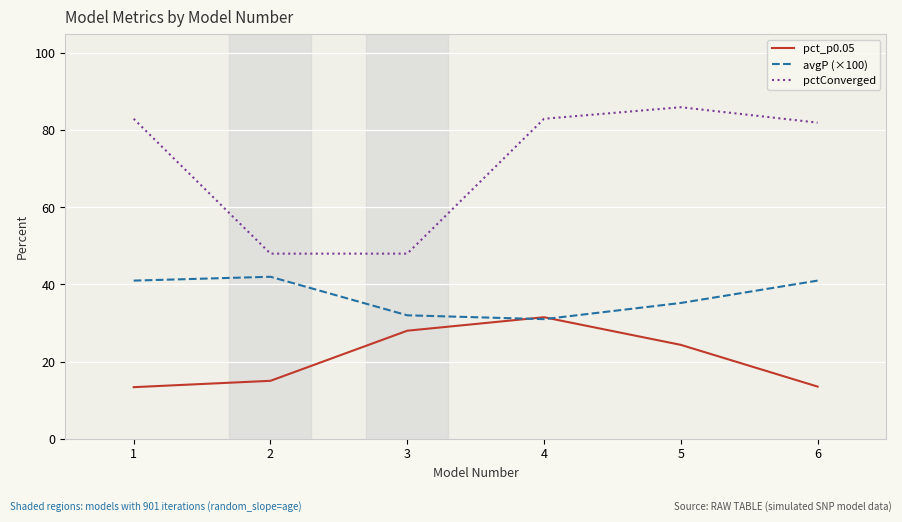

At how many categories does at least one series exceed 72?

4